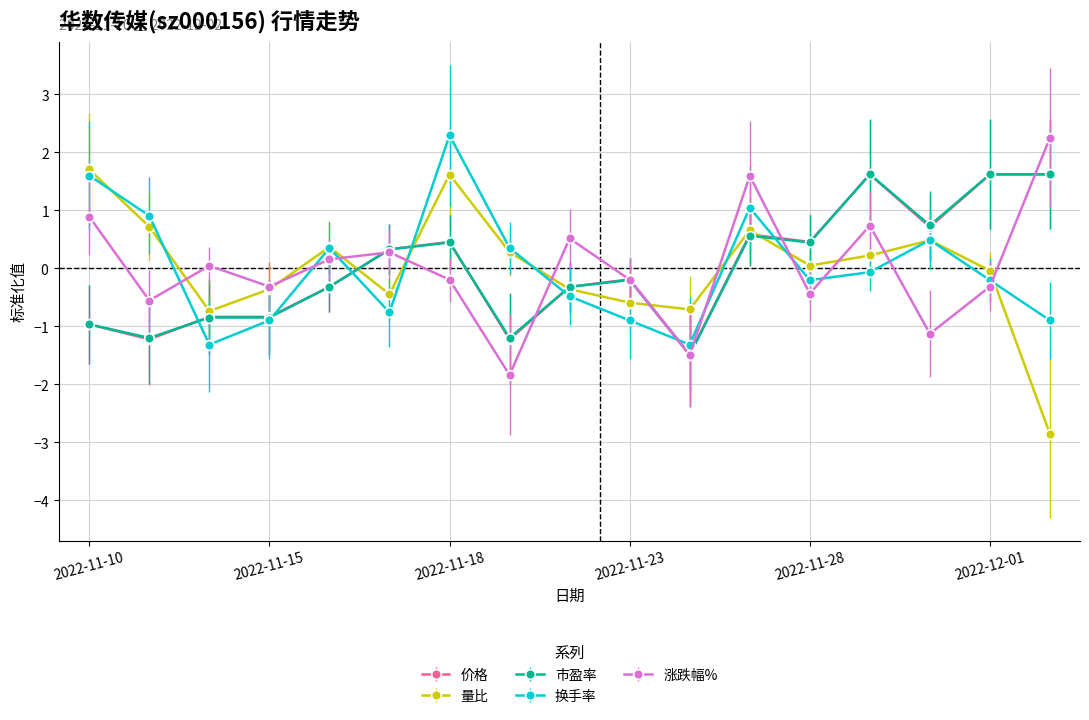

What are all the series names shown in the legend?

价格, 量比, 市盈率, 换手率, 涨跌幅%